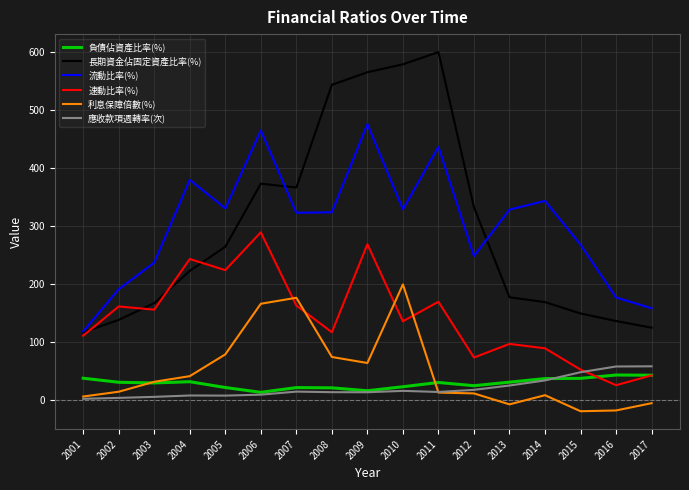

How many lines are shown in the chart?

6